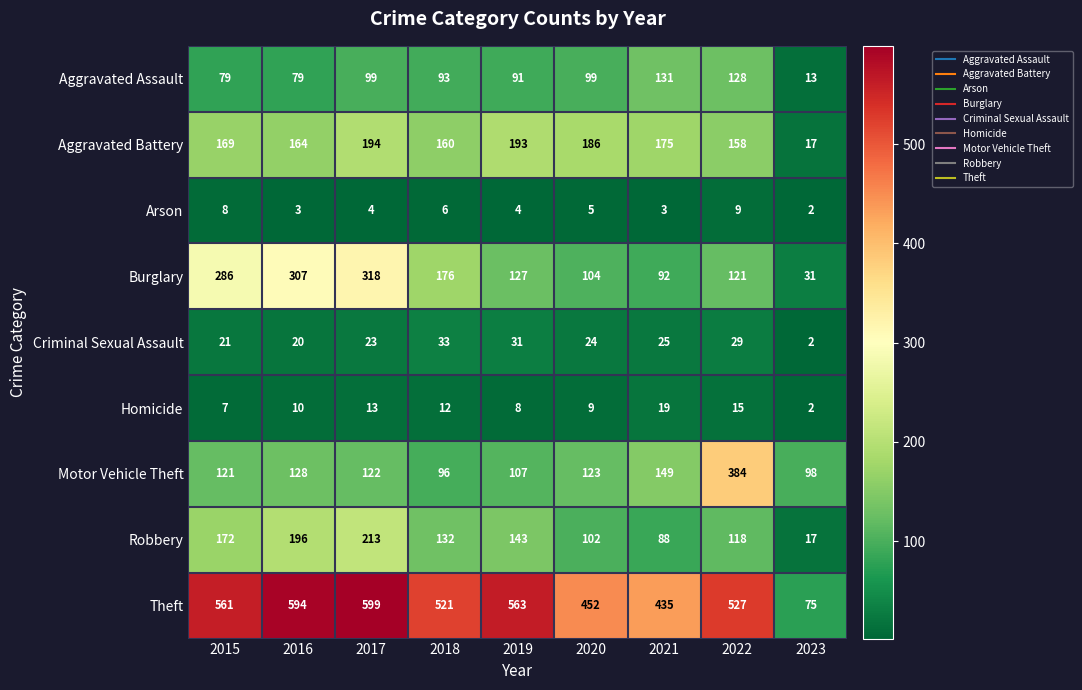

What is the difference between the Theft values at 2015 and 2021?

126